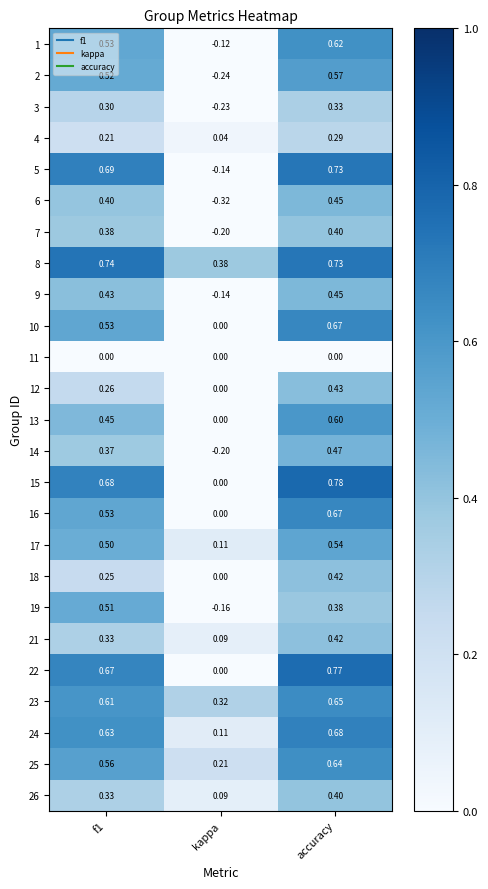

At which category does the chart reach its peak across all series?

accuracy